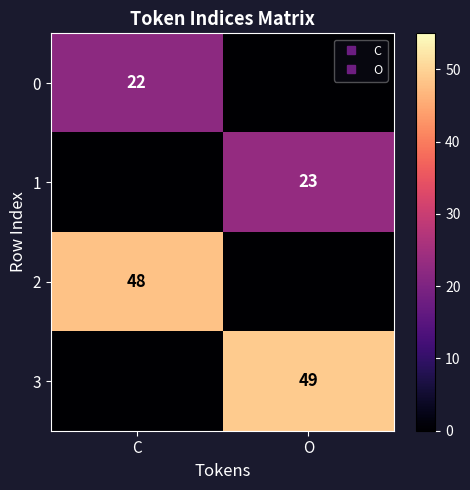

Is the value of 0 at O greater than the value of 3 at C?

No